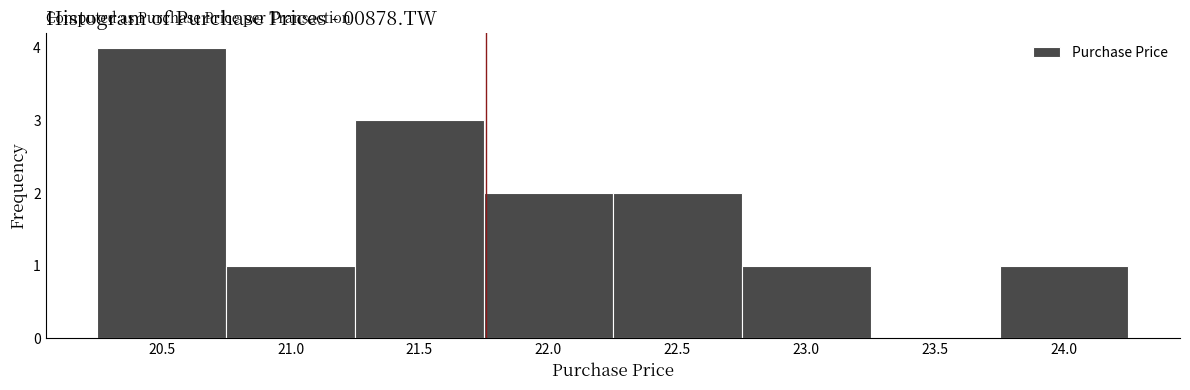

Reading left to right, list every bar in this chart as the range it spans on the x-axis followed by its height. The values are not printed on the chart, so give them approximately, as read against the axis.

20.25 to 20.75: 4
20.75 to 21.25: 1
21.25 to 21.75: 3
21.75 to 22.25: 2
22.25 to 22.75: 2
22.75 to 23.25: 1
23.25 to 23.75: 0
23.75 to 24.25: 1